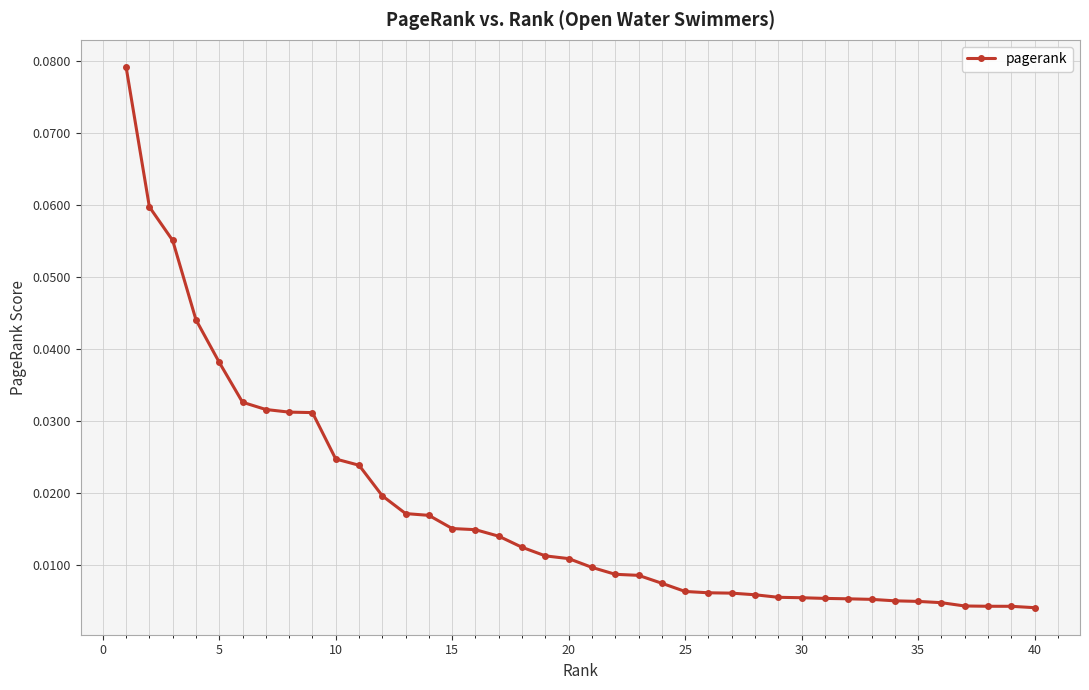

What is the sum of all values?

0.7